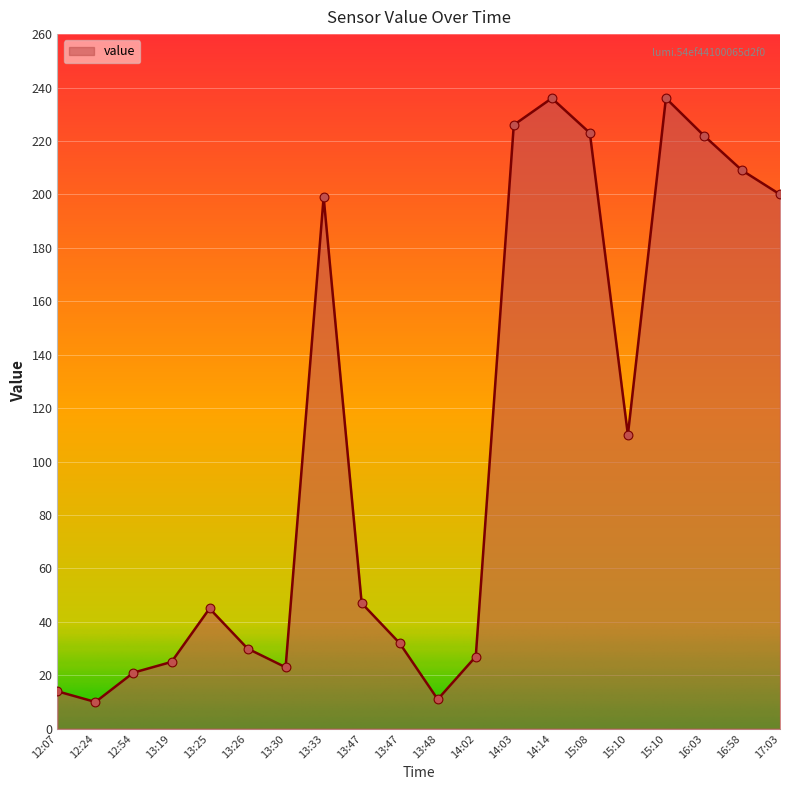

What is the ratio of the value at 13:47 to the value at 15:10?

0.2